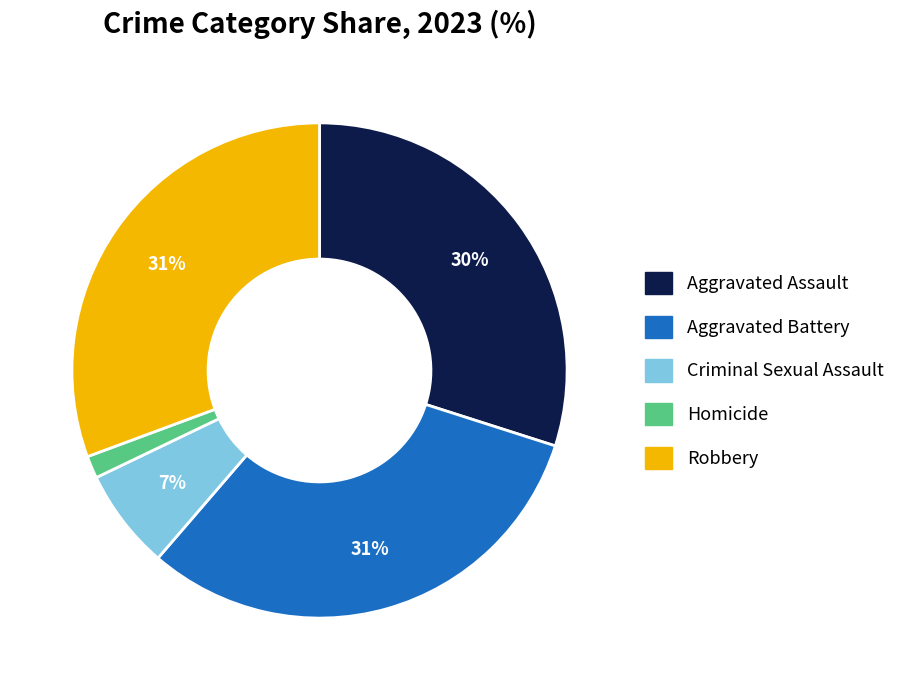

To the nearest percent, what is the combined percentage of Homicide and Criminal Sexual Assault?

8%